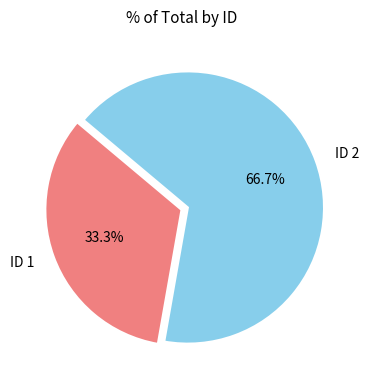

To the nearest percent, what percentage of the pie is ID 1?

33%